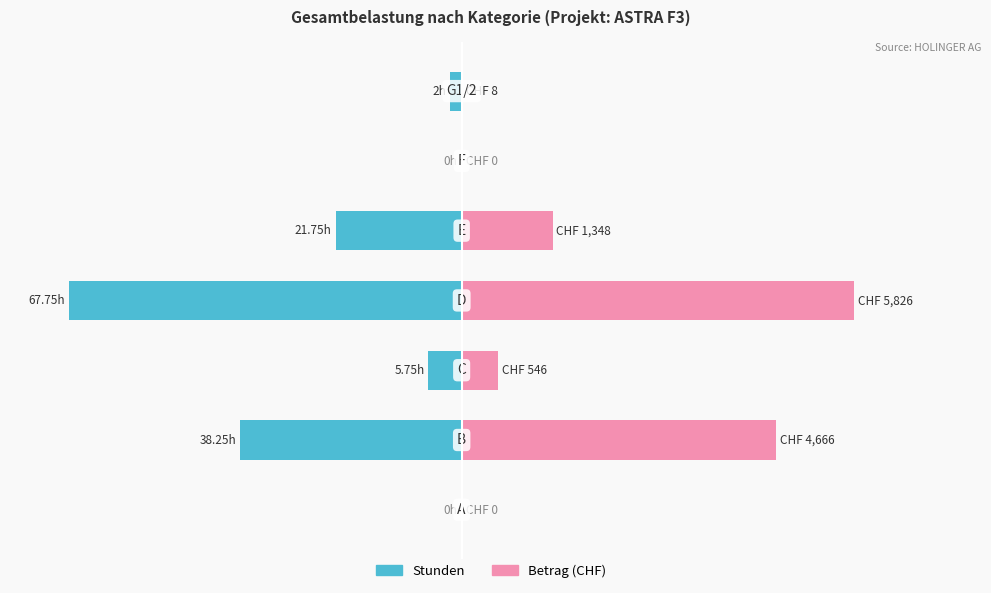

Rank the series by their average value, from lowest to highest.

Stunden, Betrag (CHF)